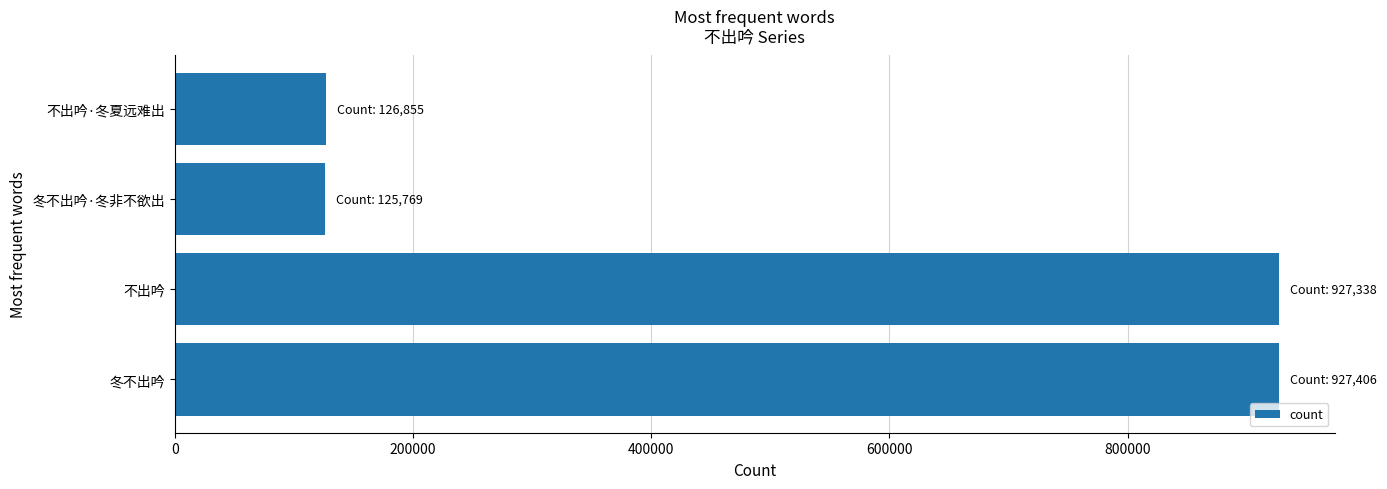

What is the smallest value displayed?

125769